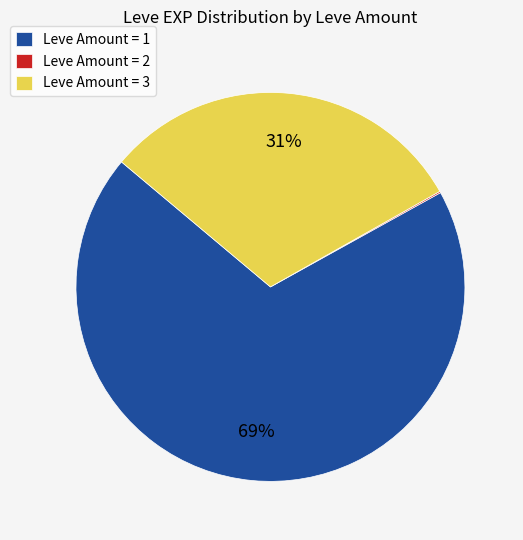

To the nearest percent, what portion does Leve Amount = 3 represent?

31%